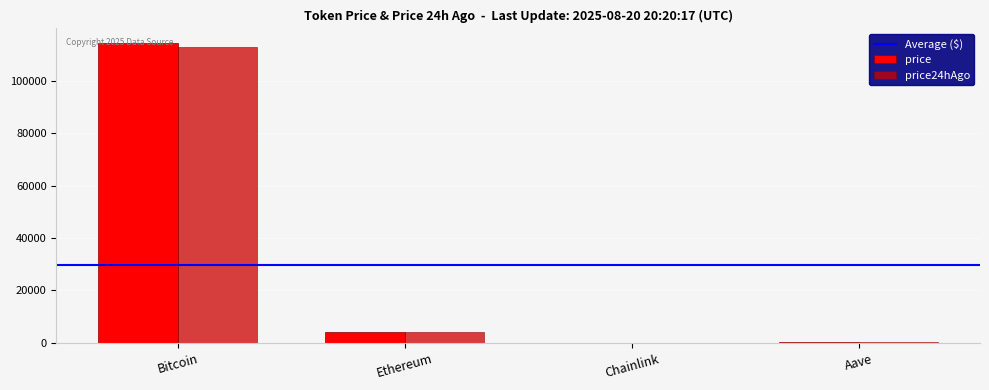

At which category is the sum across all series the highest?

Bitcoin